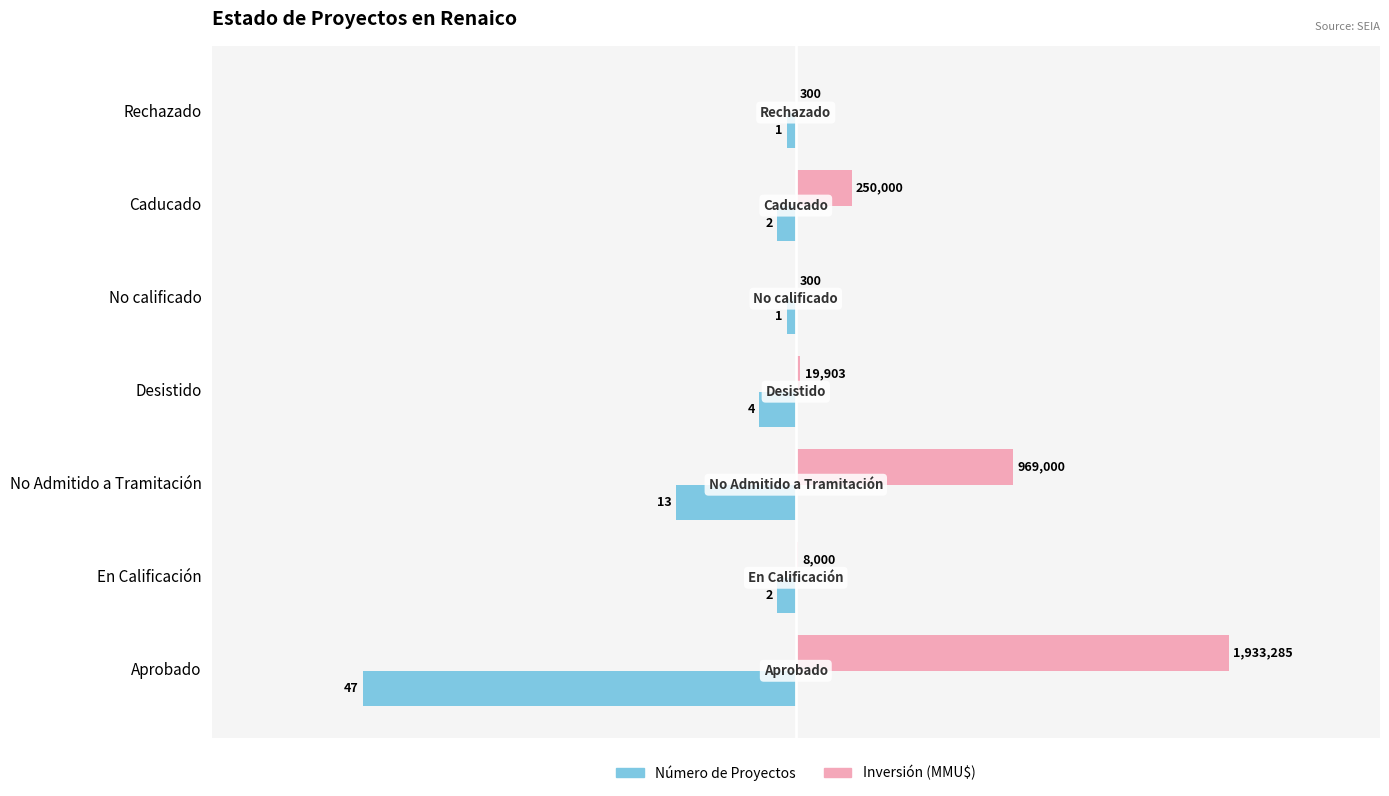

What are all the series names shown in the legend?

Número de Proyectos, Inversión (MMU$)